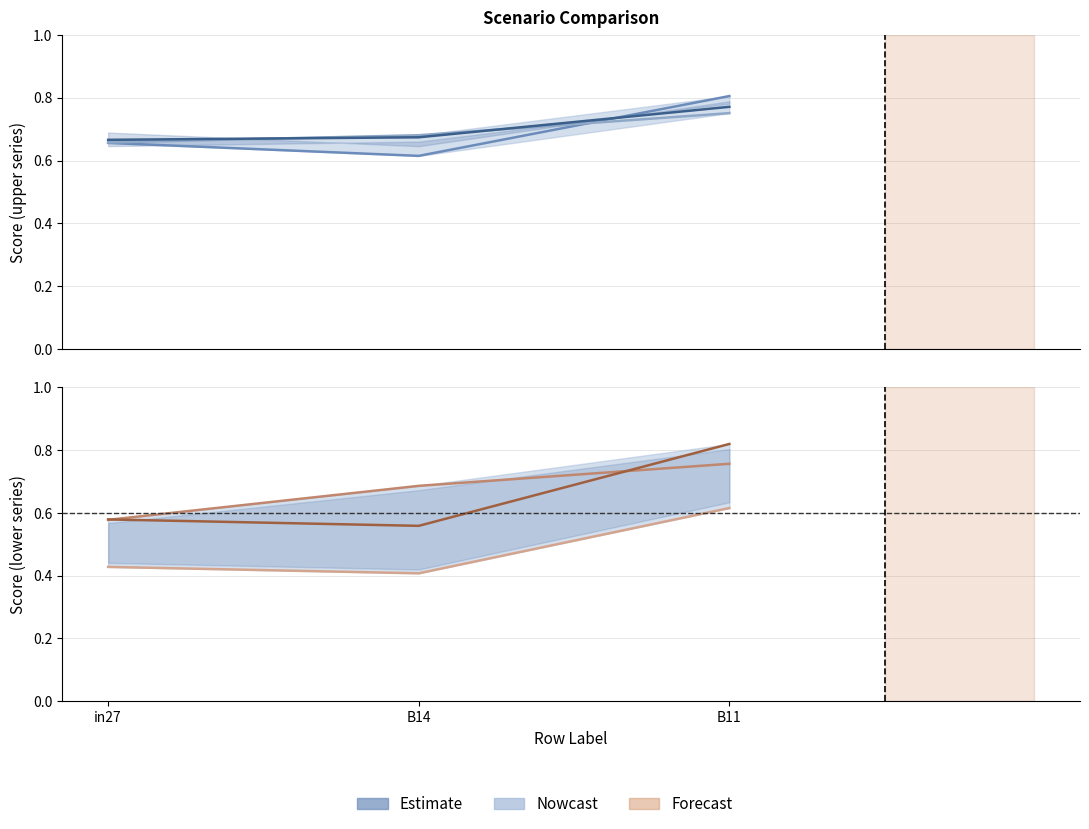

What is the greatest value displayed?

0.8